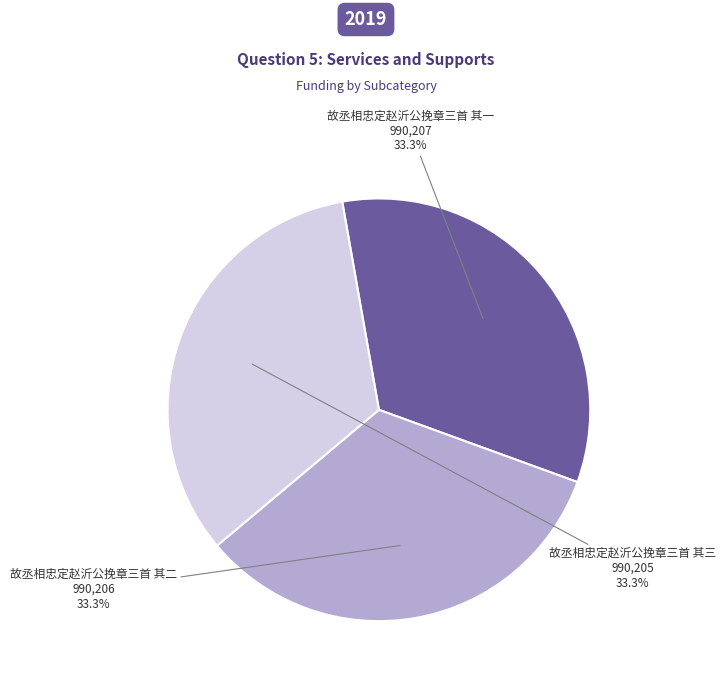

To the nearest percent, what is the average slice percentage?

33%